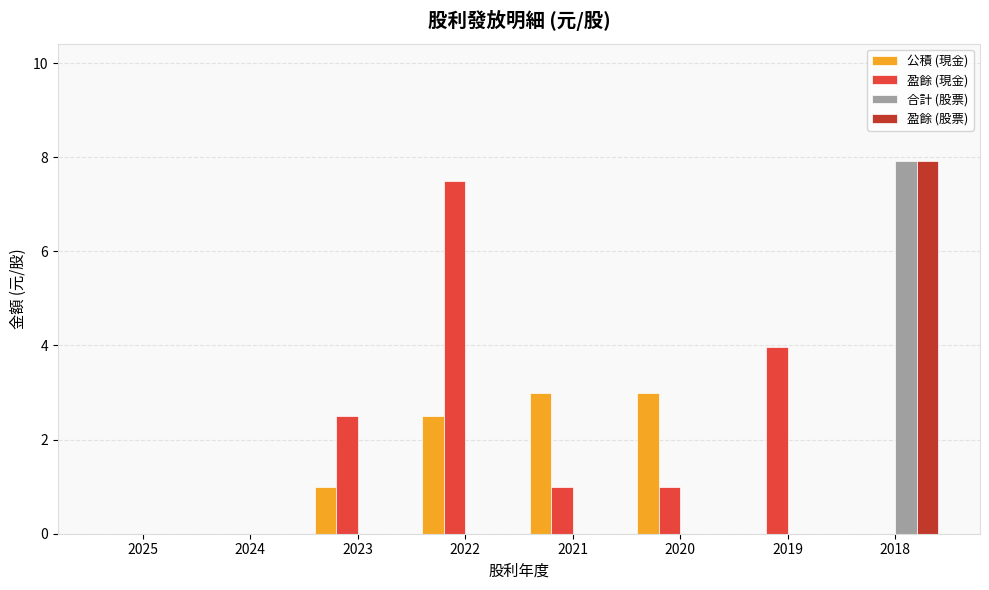

Is it true that 盈餘 (現金) equals 1.5 at 2021?

False